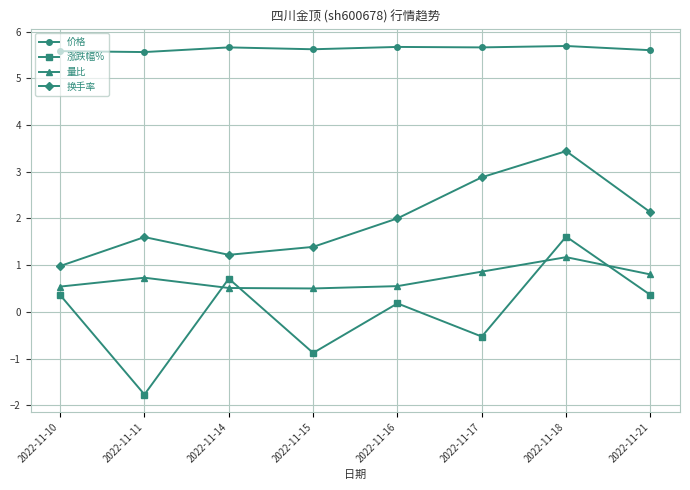

What is the highest value of the 换手率 series?

3.4